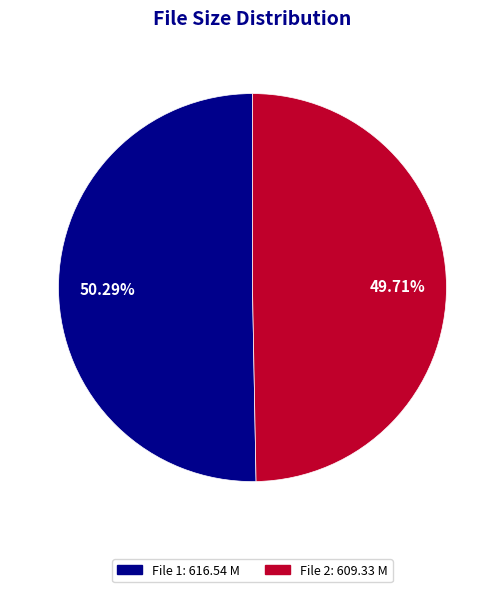

Is there any slice that represents more than half of the pie?

Yes